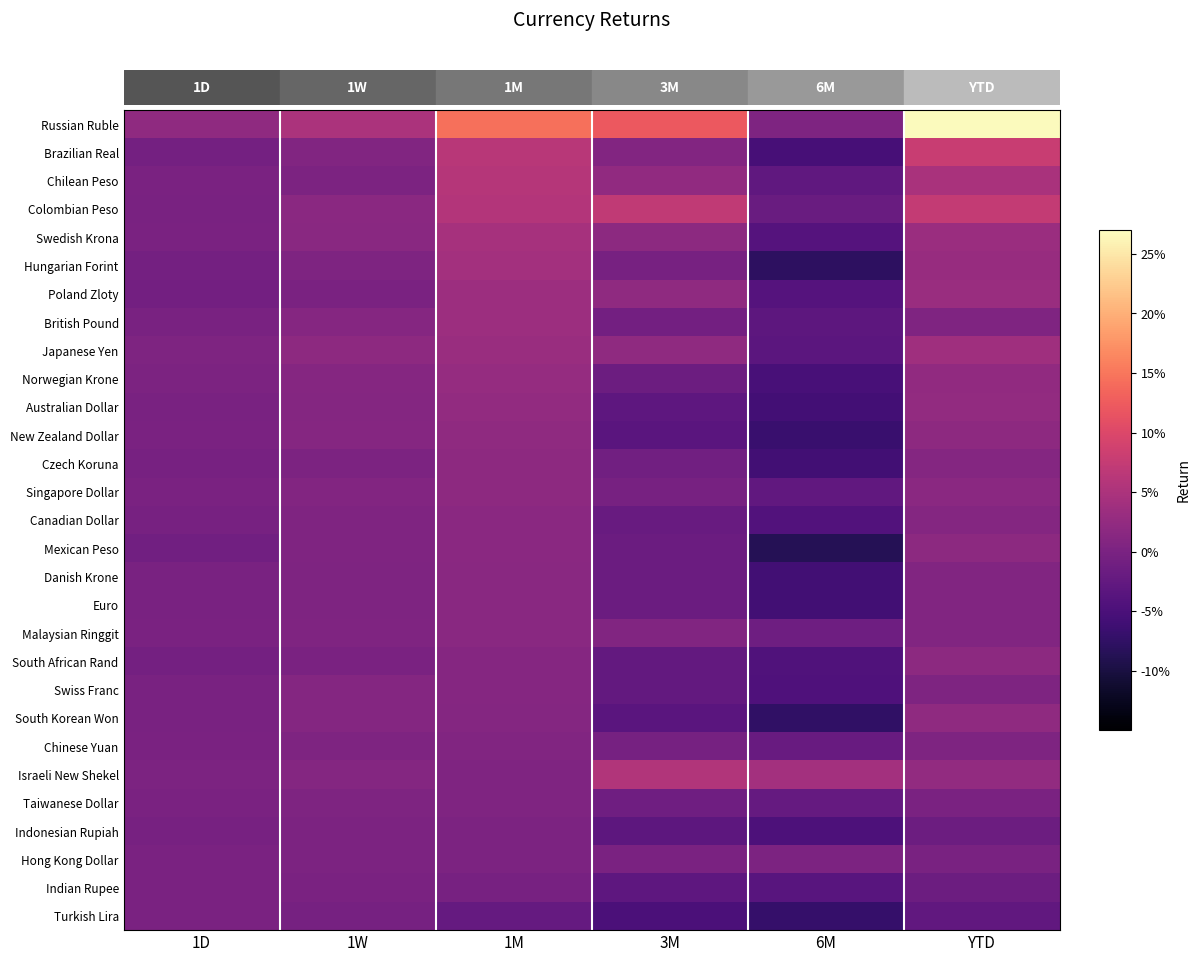

Reading left to right, extract all data points from this chart.

Russian Ruble: 1D=0.0	1W=0.0	1M=0.1	3M=0.1	6M=0.0	YTD=0.3
Brazilian Real: 1D=-0.0	1W=0.0	1M=0.1	3M=0.0	6M=-0.1	YTD=0.1
Chilean Peso: 1D=0.0	1W=0.0	1M=0.1	3M=0.0	6M=-0.0	YTD=0.0
Colombian Peso: 1D=-0.0	1W=0.0	1M=0.1	3M=0.1	6M=-0.0	YTD=0.1
Swedish Krona: 1D=-0.0	1W=0.0	1M=0.0	3M=0.0	6M=-0.0	YTD=0.0
Hungarian Forint: 1D=-0.0	1W=0.0	1M=0.0	3M=-0.0	6M=-0.1	YTD=0.0
Poland Zloty: 1D=-0.0	1W=0.0	1M=0.0	3M=0.0	6M=-0.0	YTD=0.0
British Pound: 1D=-0.0	1W=0.0	1M=0.0	3M=-0.0	6M=-0.0	YTD=0.0
Japanese Yen: 1D=0.0	1W=0.0	1M=0.0	3M=0.0	6M=-0.0	YTD=0.0
Norwegian Krone: 1D=0.0	1W=0.0	1M=0.0	3M=-0.0	6M=-0.1	YTD=0.0
Australian Dollar: 1D=-0.0	1W=0.0	1M=0.0	3M=-0.0	6M=-0.1	YTD=0.0
New Zealand Dollar: 1D=0.0	1W=0.0	1M=0.0	3M=-0.0	6M=-0.1	YTD=0.0
Czech Koruna: 1D=-0.0	1W=0.0	1M=0.0	3M=-0.0	6M=-0.1	YTD=0.0
Singapore Dollar: 1D=-0.0	1W=0.0	1M=0.0	3M=-0.0	6M=-0.0	YTD=0.0
Canadian Dollar: 1D=-0.0	1W=0.0	1M=0.0	3M=-0.0	6M=-0.0	YTD=0.0
Mexican Peso: 1D=-0.0	1W=0.0	1M=0.0	3M=-0.0	6M=-0.1	YTD=0.0
Danish Krone: 1D=-0.0	1W=0.0	1M=0.0	3M=-0.0	6M=-0.1	YTD=0.0
Euro: 1D=-0.0	1W=0.0	1M=0.0	3M=-0.0	6M=-0.1	YTD=0.0
Malaysian Ringgit: 1D=0.0	1W=0.0	1M=0.0	3M=0.0	6M=-0.0	YTD=0.0
South African Rand: 1D=-0.0	1W=0.0	1M=0.0	3M=-0.0	6M=-0.0	YTD=0.0
Swiss Franc: 1D=-0.0	1W=0.0	1M=0.0	3M=-0.0	6M=-0.0	YTD=0.0
South Korean Won: 1D=-0.0	1W=0.0	1M=0.0	3M=-0.0	6M=-0.1	YTD=0.0
Chinese Yuan: 1D=-0.0	1W=0.0	1M=0.0	3M=-0.0	6M=-0.0	YTD=0.0
Israeli New Shekel: 1D=0.0	1W=0.0	1M=0.0	3M=0.1	6M=0.0	YTD=0.0
Taiwanese Dollar: 1D=0.0	1W=0.0	1M=0.0	3M=-0.0	6M=-0.0	YTD=0.0
Indonesian Rupiah: 1D=-0.0	1W=0.0	1M=0.0	3M=-0.0	6M=-0.0	YTD=-0.0
Hong Kong Dollar: 1D=-0.0	1W=0.0	1M=0.0	3M=0.0	6M=0.0	YTD=-0.0
Indian Rupee: 1D=0.0	1W=-0.0	1M=-0.0	3M=-0.0	6M=-0.0	YTD=-0.0
Turkish Lira: 1D=-0.0	1W=-0.0	1M=-0.0	3M=-0.0	6M=-0.1	YTD=-0.0